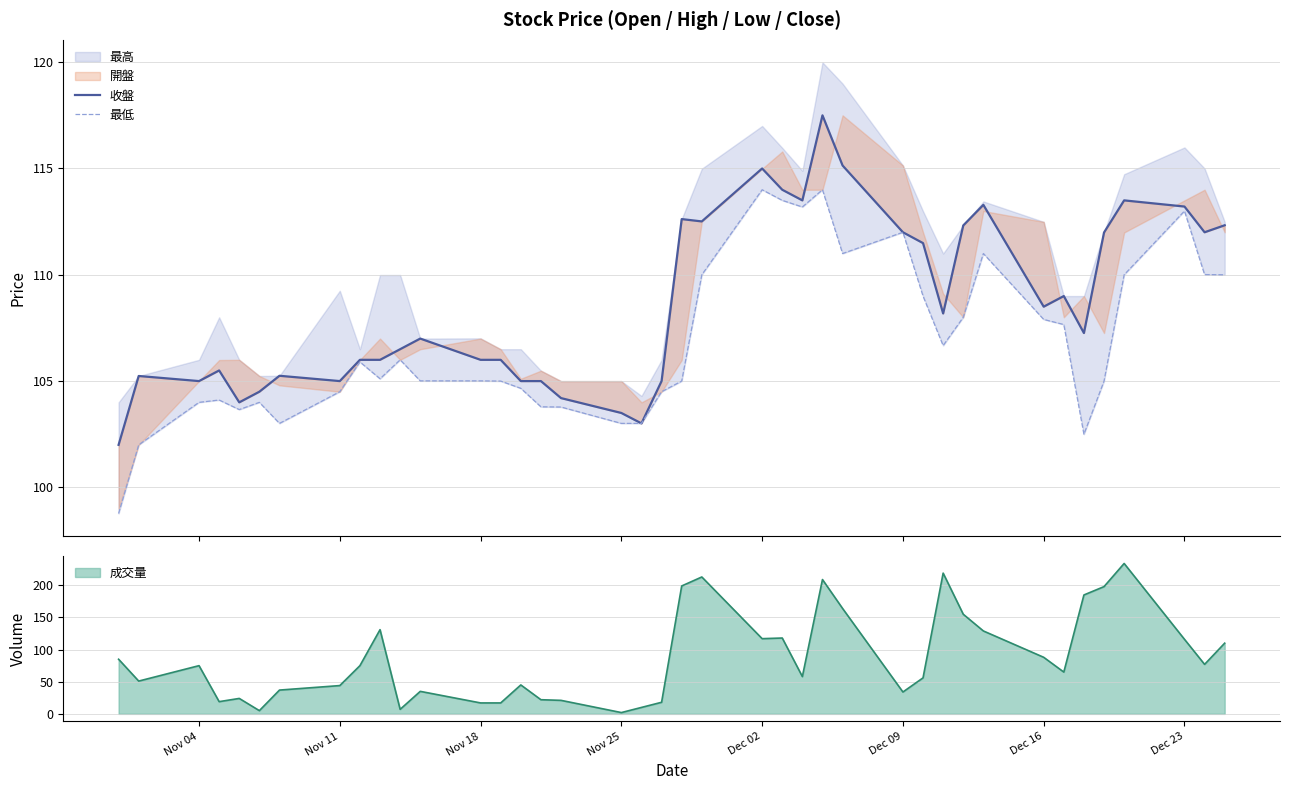

How many interior local peaks does the 收盤 series have?

10